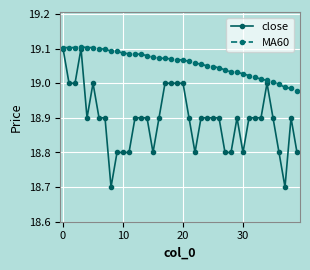

List the series in order of their overall mean, highest first.

MA60, close